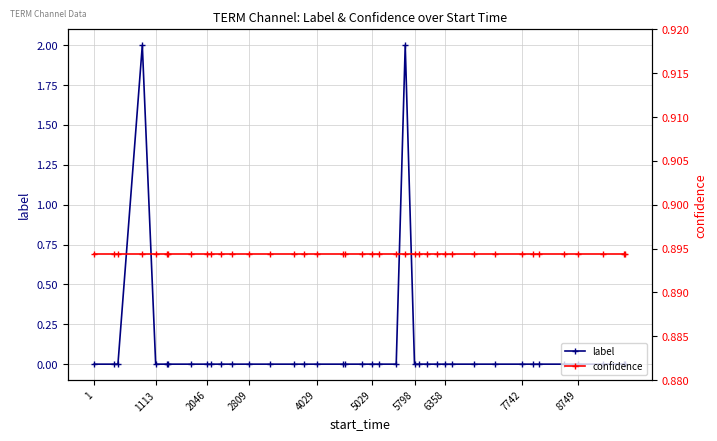

How many lines are shown in the chart?

2